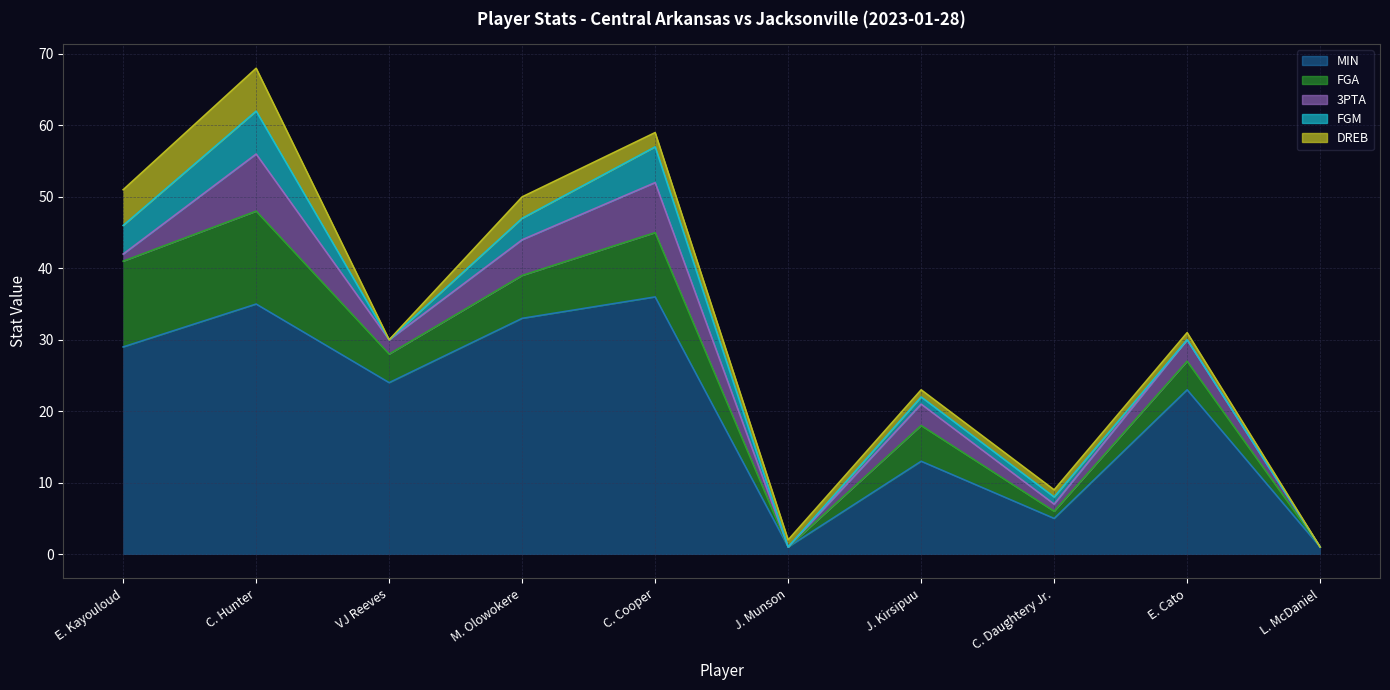

Read the FGA value at E. Cato.

4